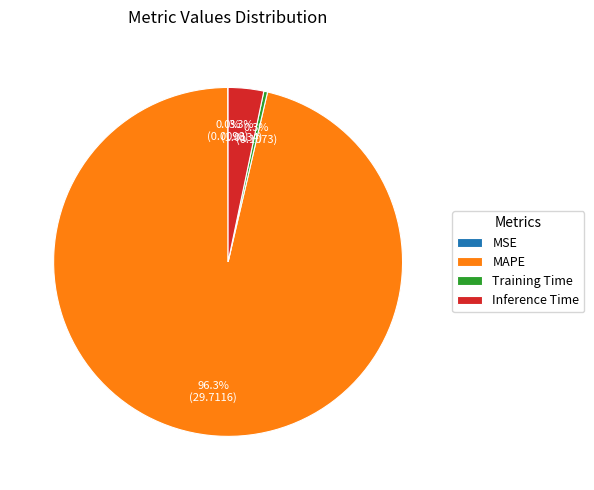

Between Training Time and Inference Time, which is larger?

Inference Time